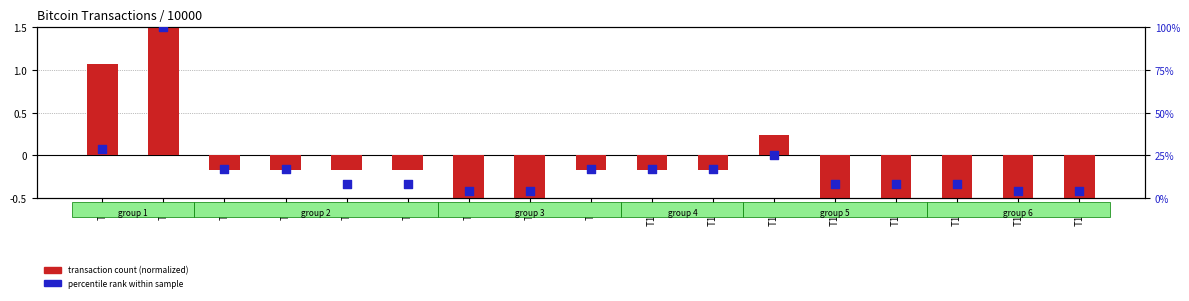

At which category is the sum across all series the highest?

T2